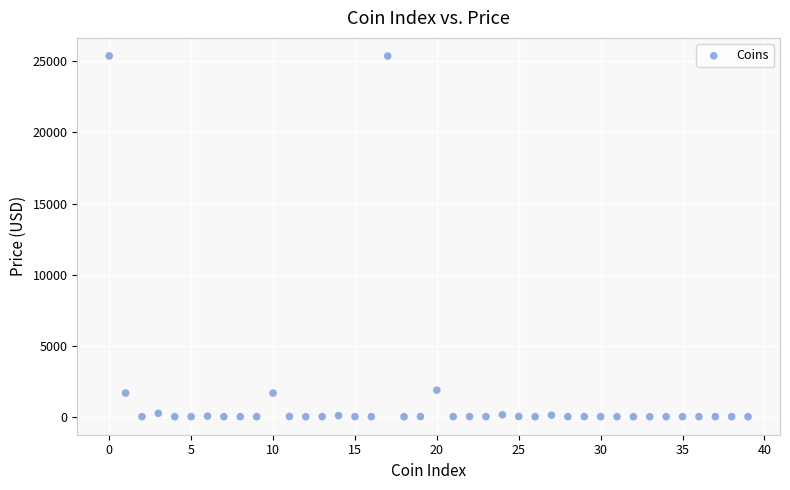

What is the range of Y values (max minus min)?

25388.5